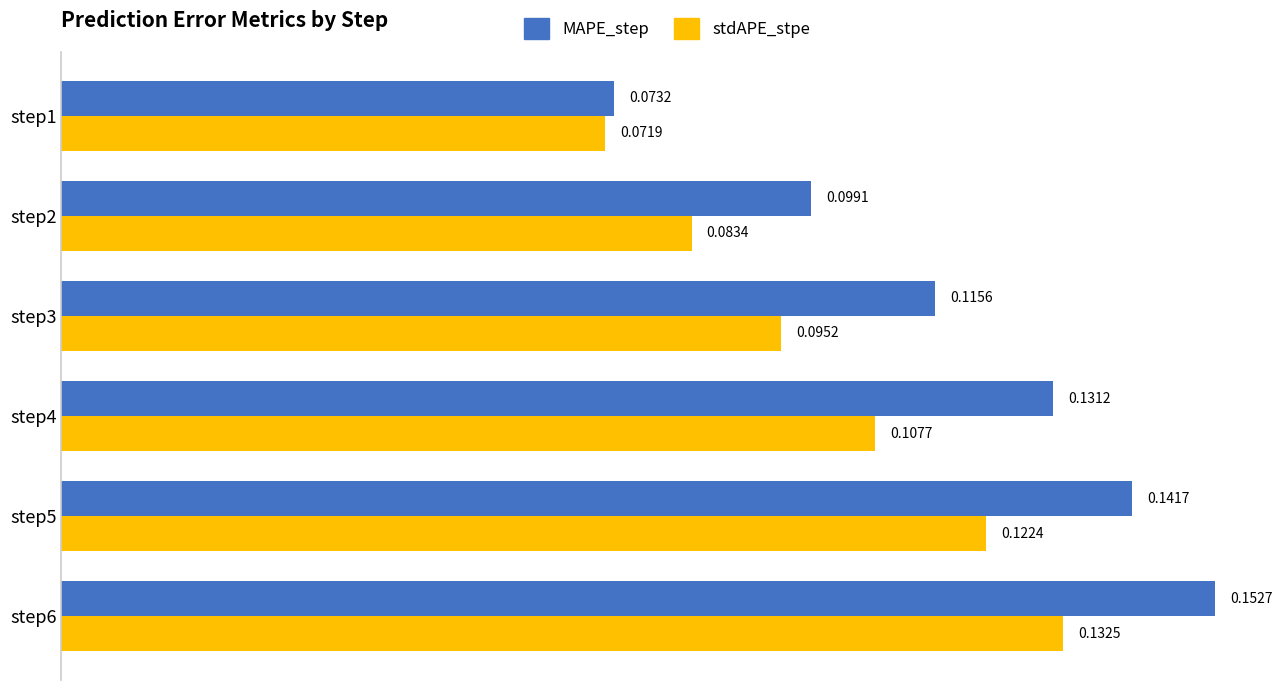

How many categories are shown in the chart?

6